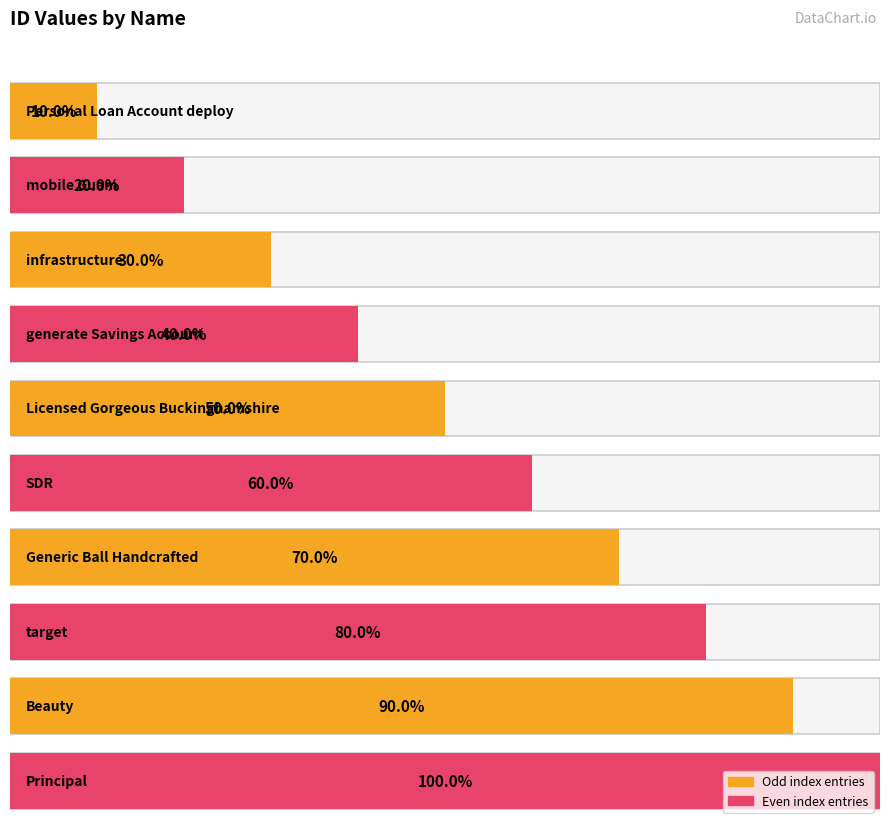

Reading left to right, extract all data points from this chart.

Personal Loan Account deploy=1	mobile Guam=2	infrastructure=3	generate Savings Account=4	Licensed Gorgeous Buckinghamshire=5	SDR=6	Generic Ball Handcrafted=7	target=8	Beauty=9	Principal=10